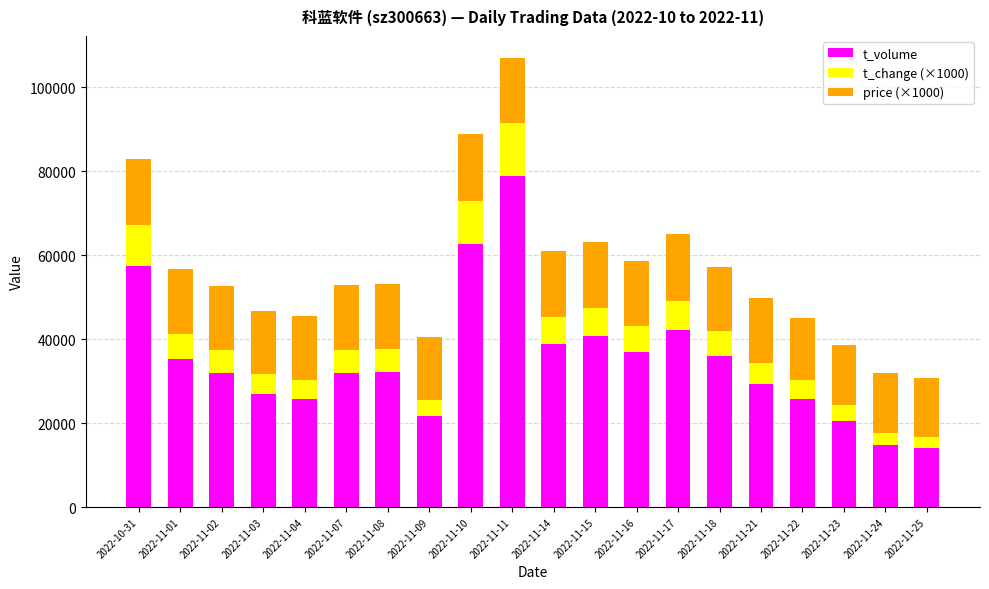

The value of t_volume at 2022-11-04 is 16514. True or false?

False